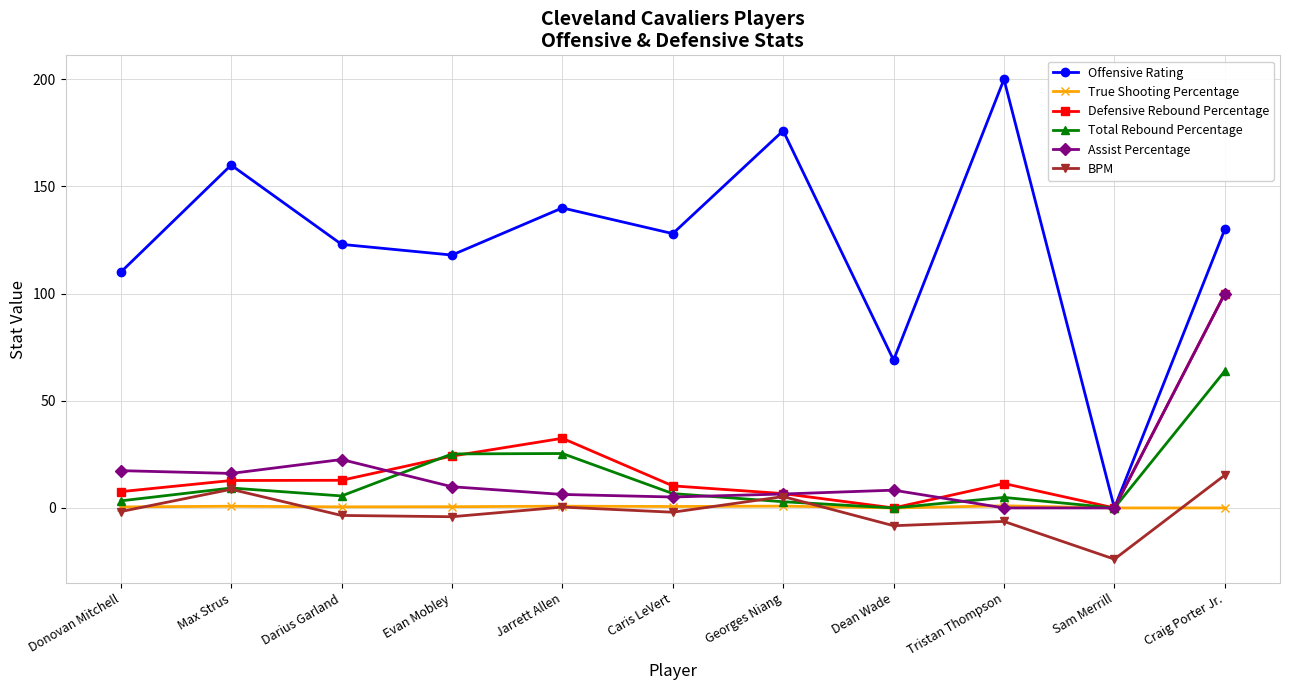

What is the difference between the maximum and minimum values in the BPM series?

39.2